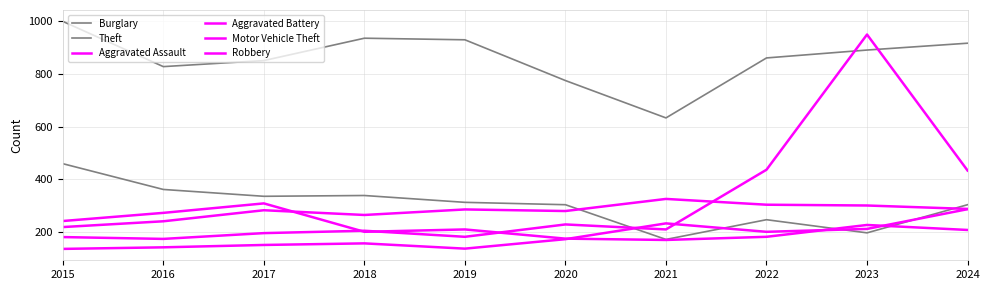

What is the difference between the maximum and second lowest values in the Burglary series?

263